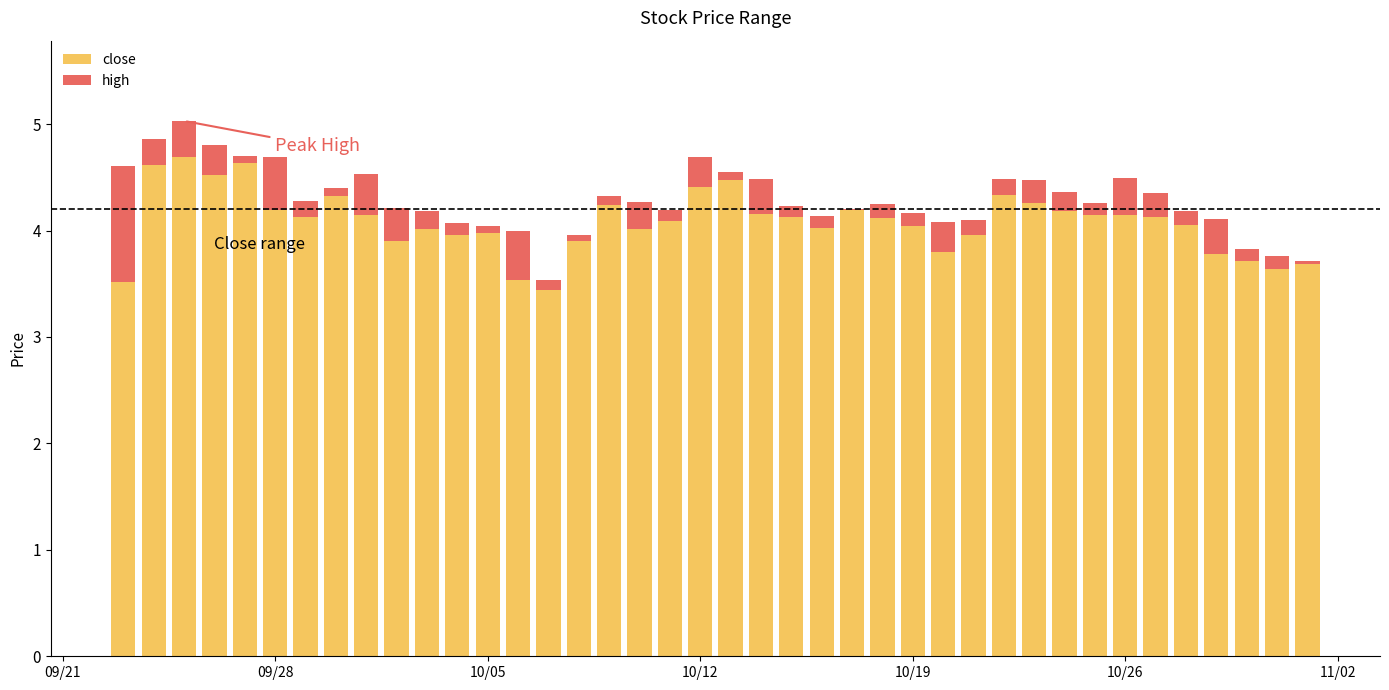

Are the bars grouped side by side (vs. stacked)?

No